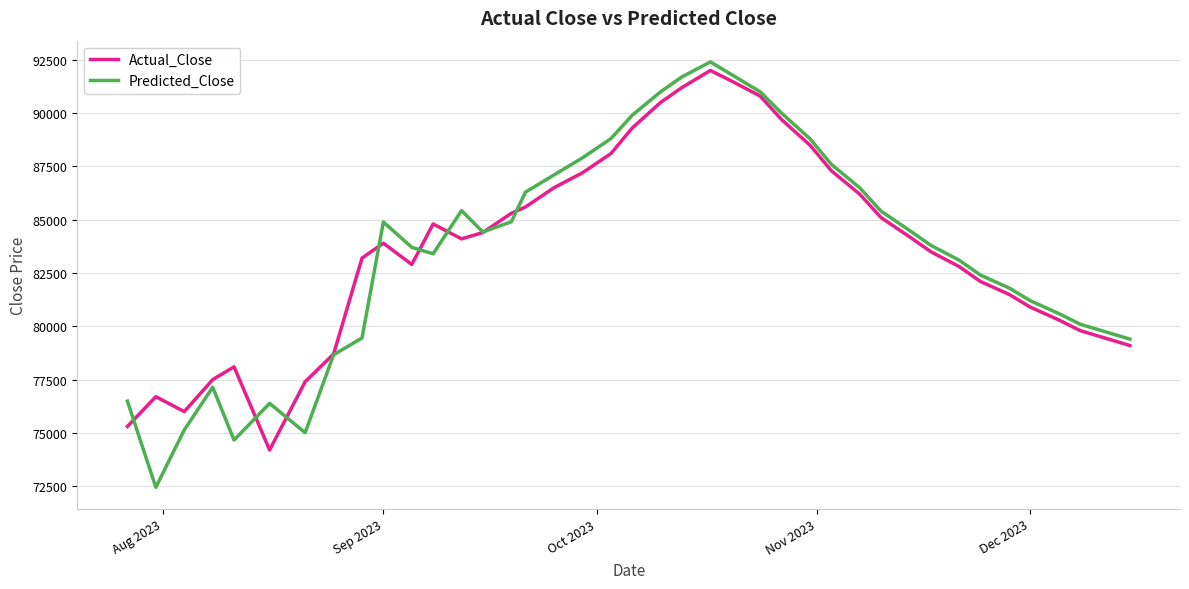

What is the lowest value of the Actual_Close series?

74200.0